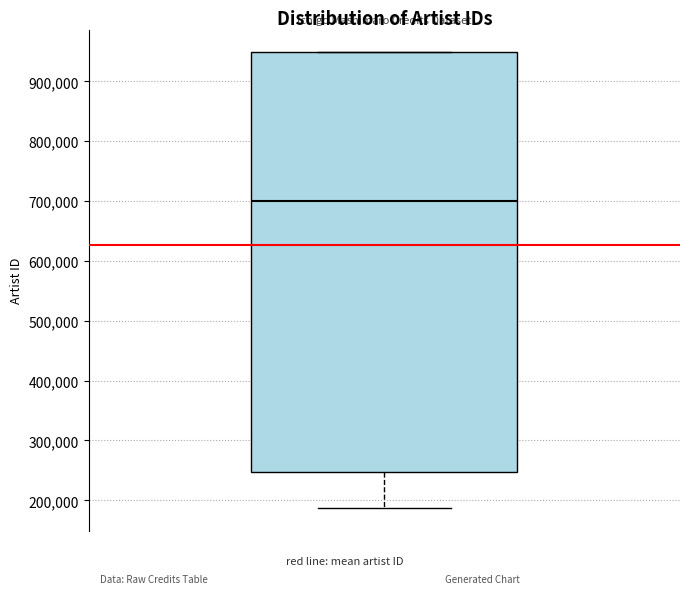

Transcribe this box plot: give where the median line is, the range the box spans, and where the two whiskers end, as read against the y-axis. The values are not printed on the chart, so give them approximately, as read against the axis.

median 700000, box 250000 to 950000, whiskers 190000 to 950000